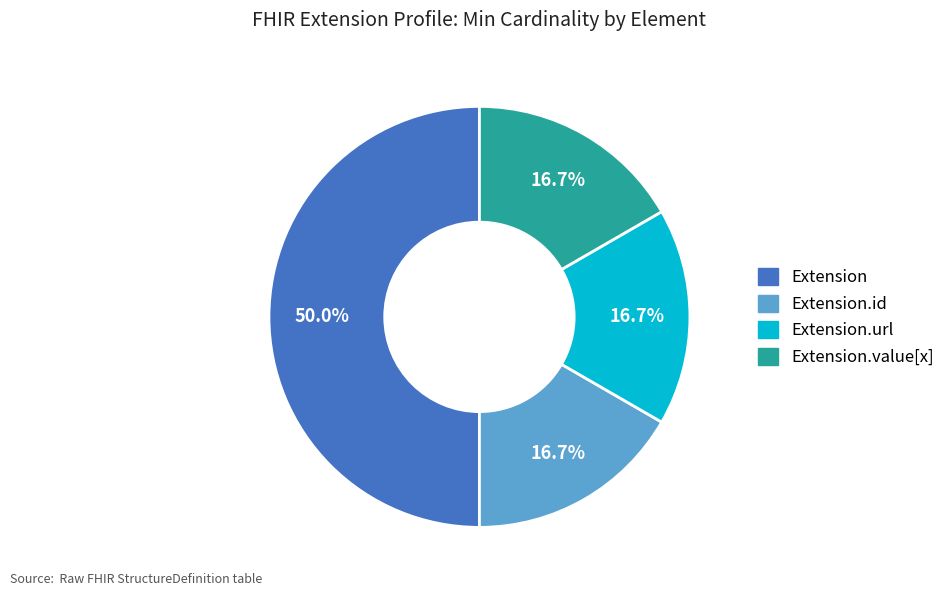

How many slices are in this pie chart?

4